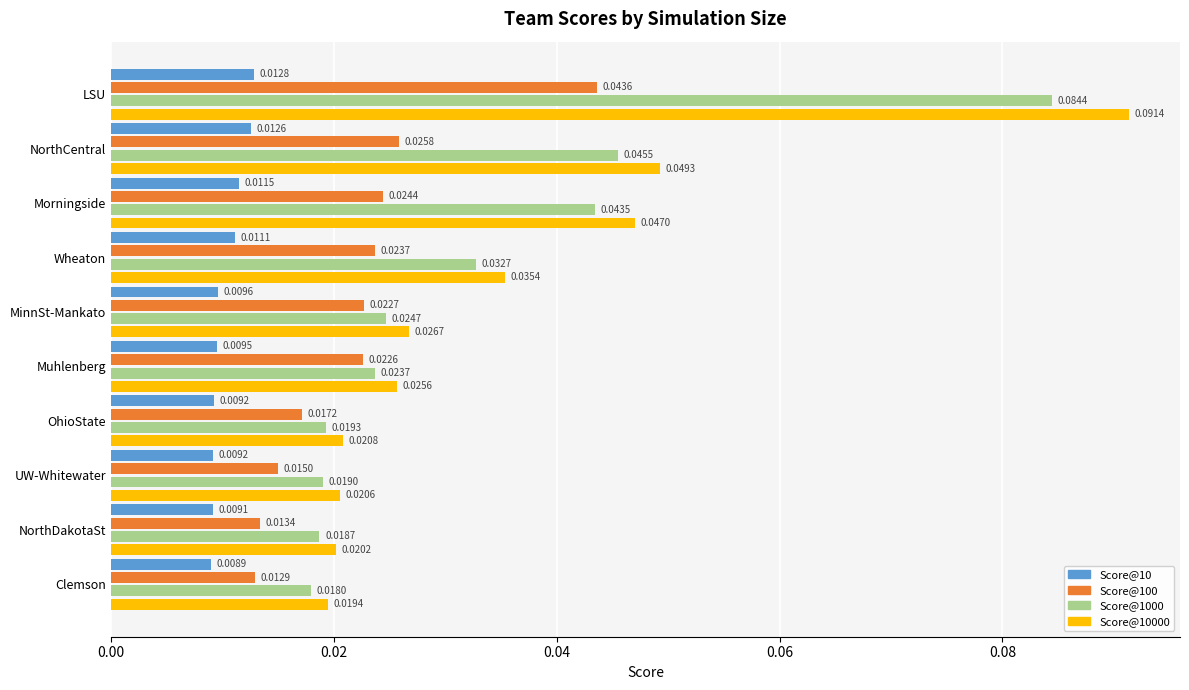

Which label corresponds to the largest value in the chart?

LSU